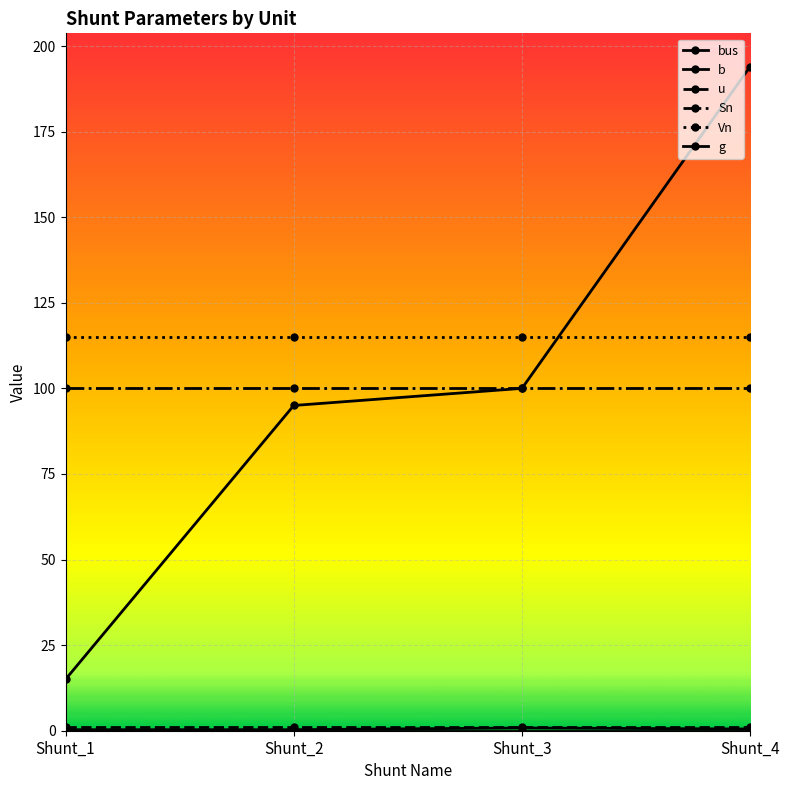

What is the value of the b point at the 2nd from the left?

0.3